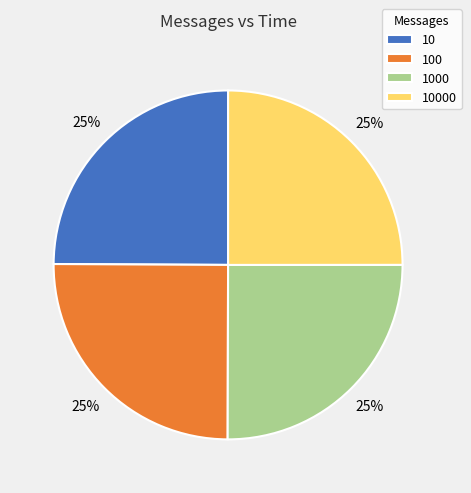

To the nearest percent, what portion does 10 represent?

25%